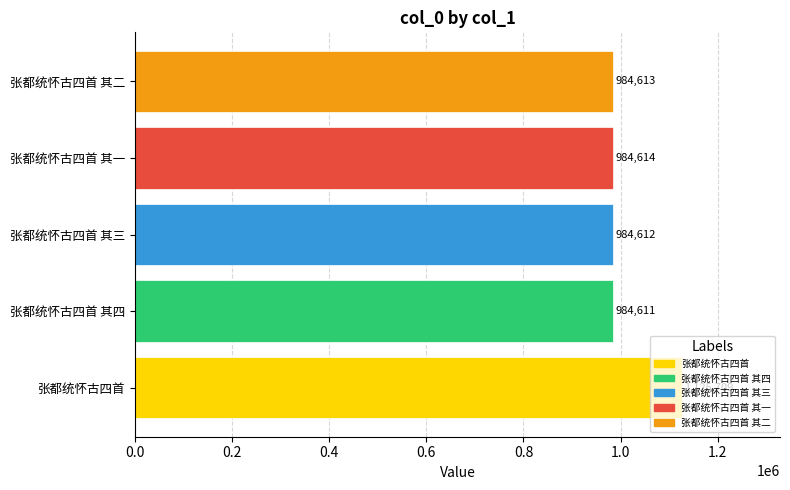

At which label is the value closest to 1055160?

张都统怀古四首 其一